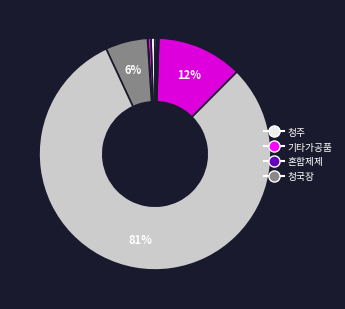

Does any single category account for the majority?

Yes